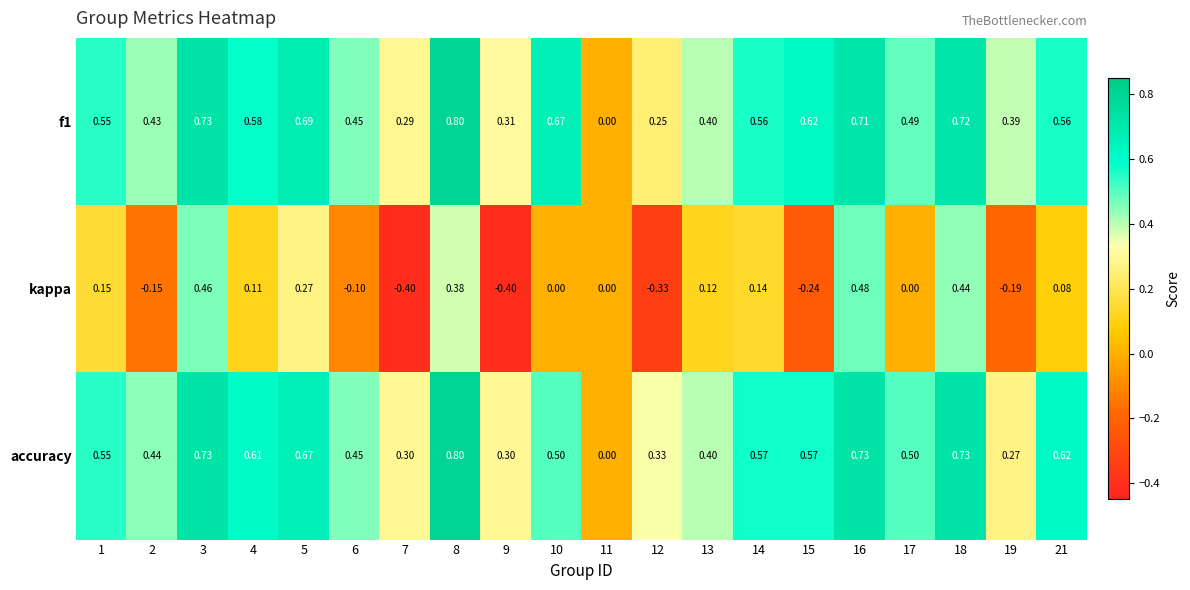

How many series are shown in this chart?

3